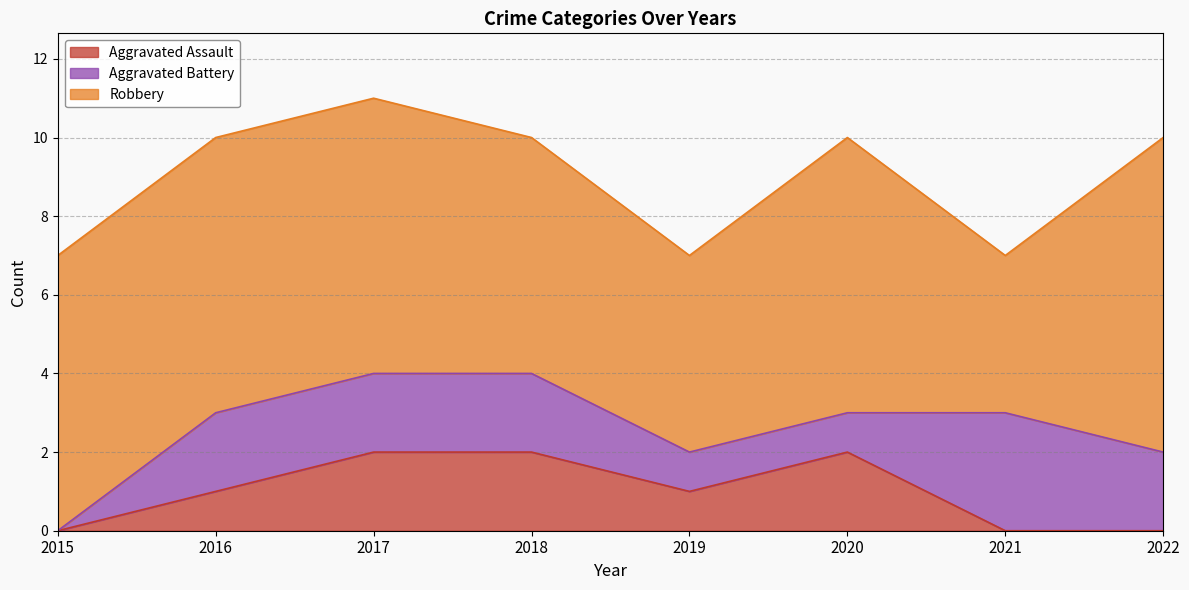

At how many categories does at least one series exceed 6?

5